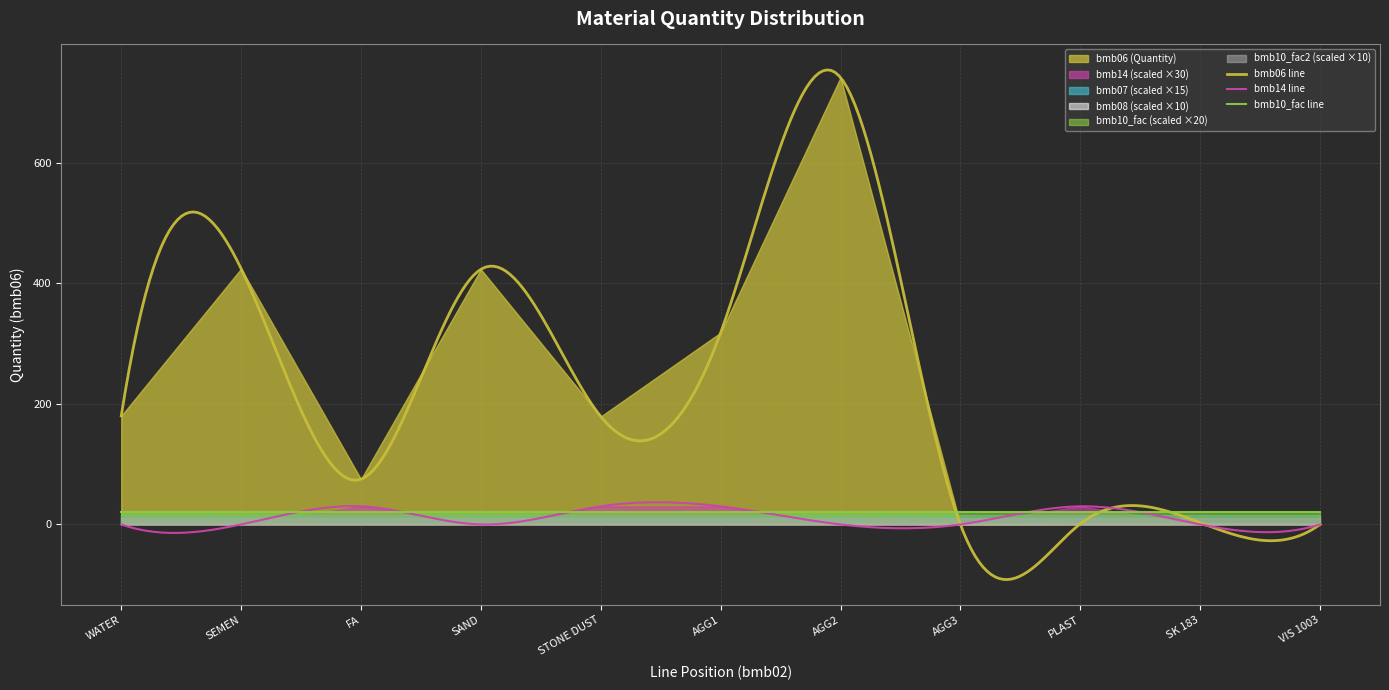

How many categories are shown in the chart?

11